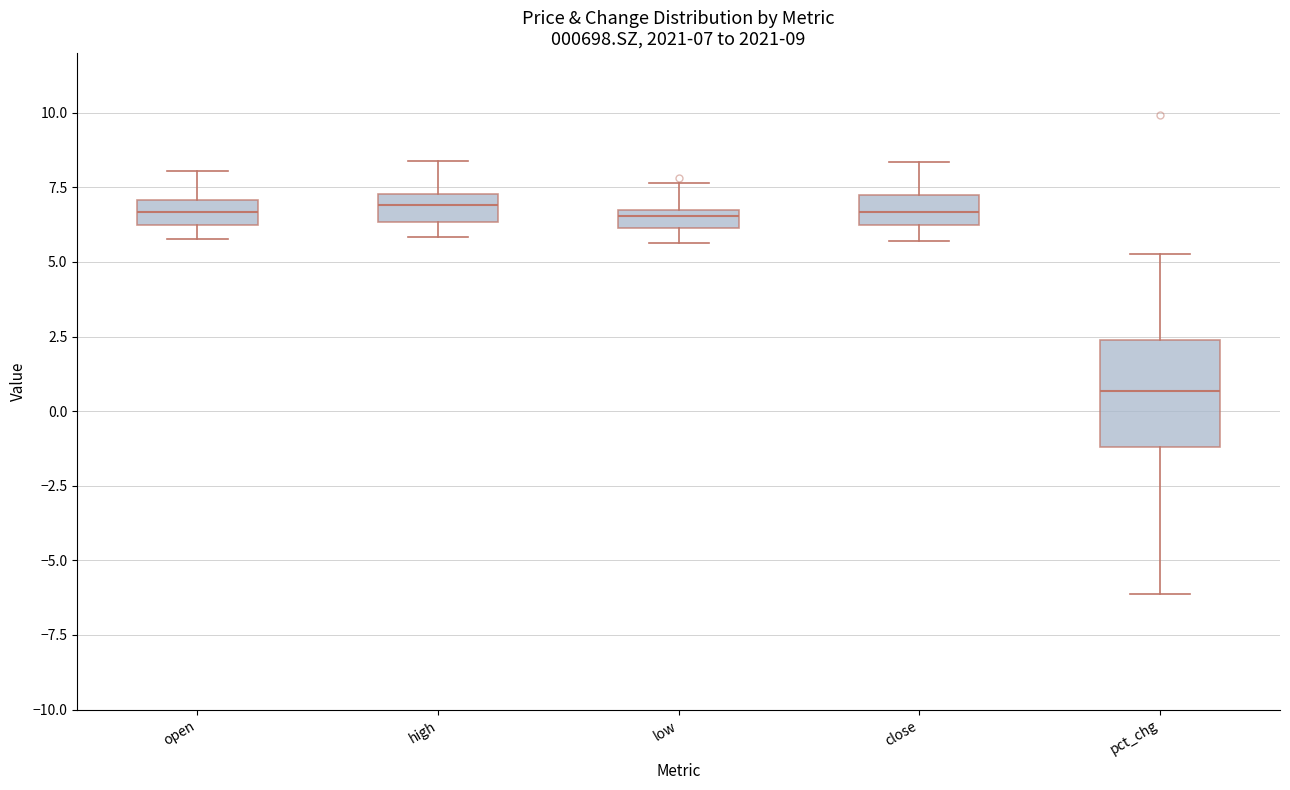

Which box has the lowest median line?

pct_chg